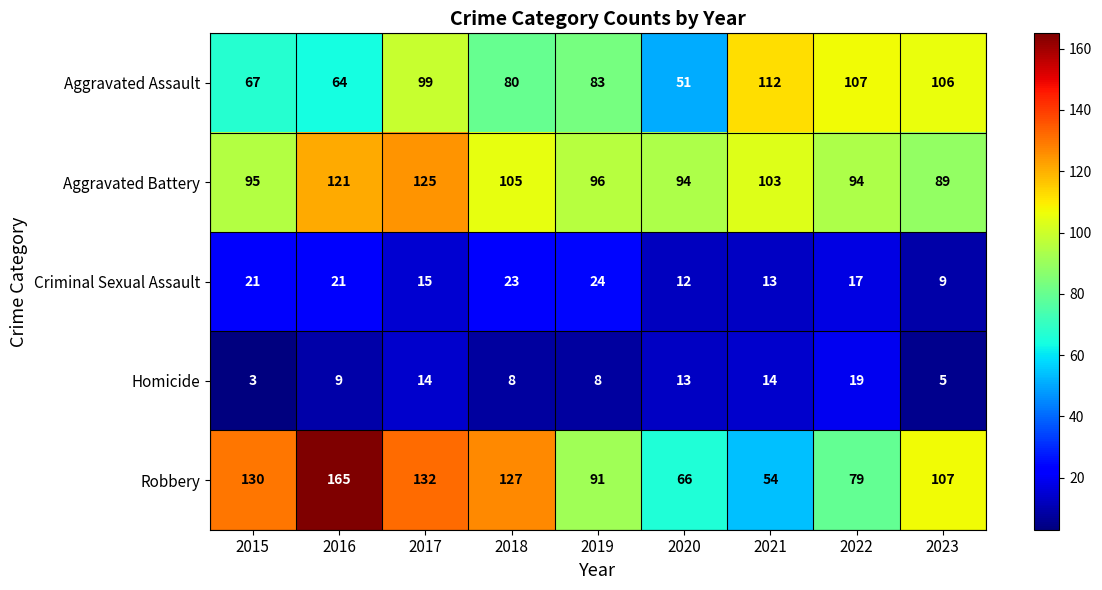

Which category has the lowest value across all series?

2015